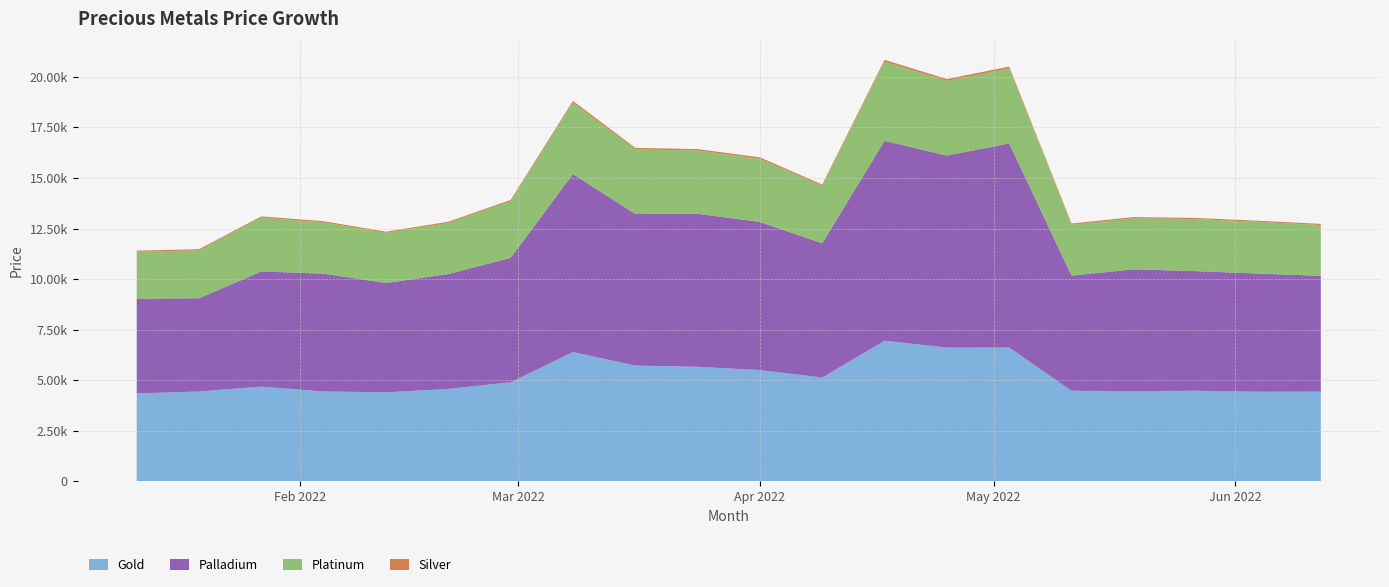

Reading left to right, what are all the values shown in this chart?

Gold: 4349.3	4444.1	4683.3	4445.1	4402.9	4568.9	4899.6	6393.4	5725.1	5664.7	5501.2	5136.3	6954.0	6612.7	6617.8	4478.9	4459.9	4479.7	4431.2	4436.7
Palladium: 4681.3	4609.0	5695.5	5823.3	5402.8	5682.2	6151.0	8800.0	7492.9	7566.0	7322.4	6634.8	9880.9	9494.8	10086.8	5694.3	6022.6	5914.3	5842.7	5724.0
Platinum: 2321.3	2370.8	2659.9	2538.3	2480.8	2528.4	2800.1	3532.0	3197.5	3123.7	3127.4	2833.9	3912.8	3694.5	3714.9	2516.9	2528.1	2571.5	2554.9	2513.6
Silver: 53.7	56.5	60.1	56.1	56.3	56.4	61.4	81.8	72.8	71.8	67.4	68.0	90.1	86.1	85.6	58.0	56.0	55.8	56.3	54.7